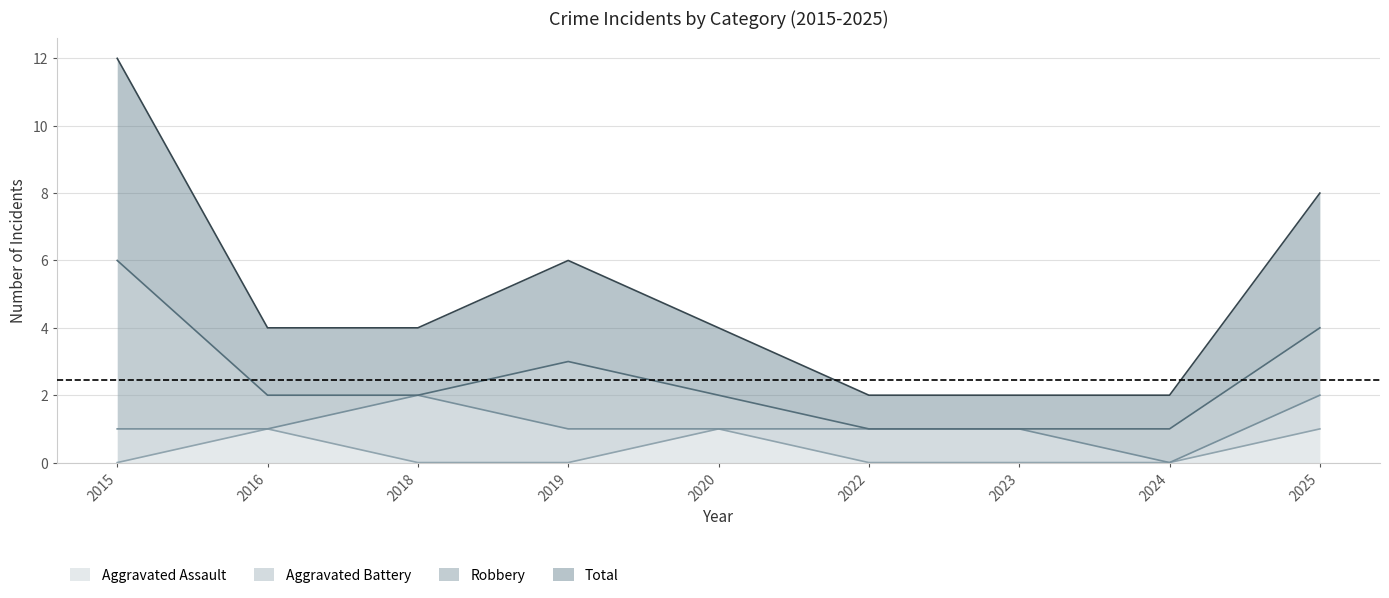

Where is the first local maximum for Aggravated Assault?

2016